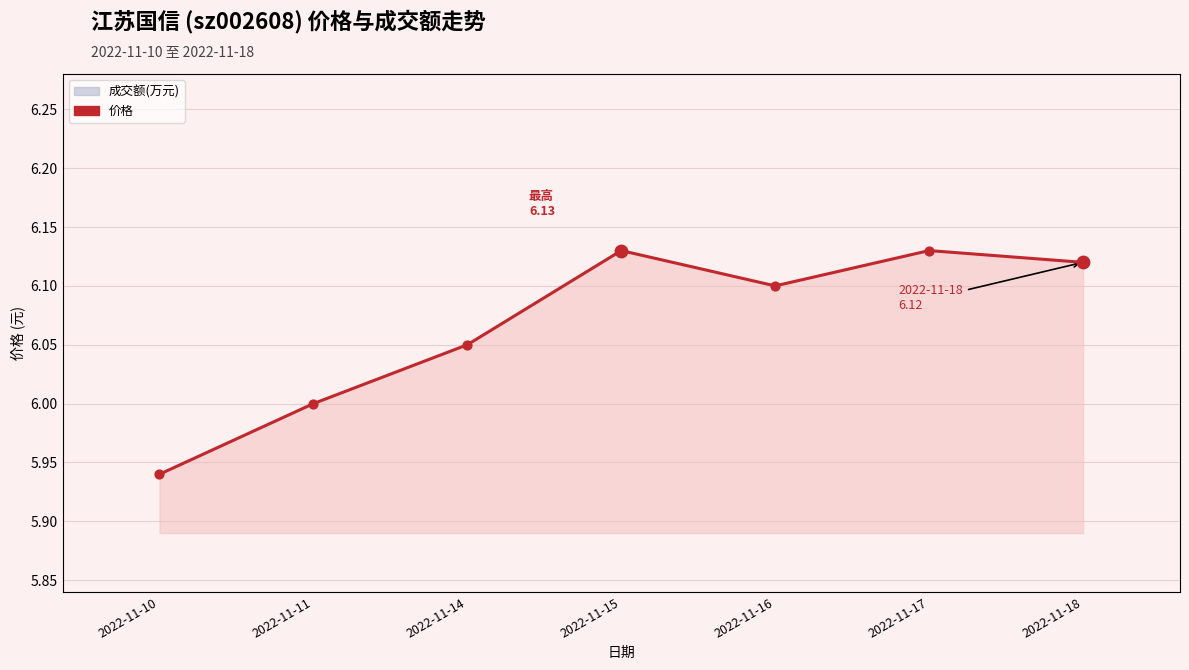

Which series reaches the minimum Y coordinate?

成交额(万元)